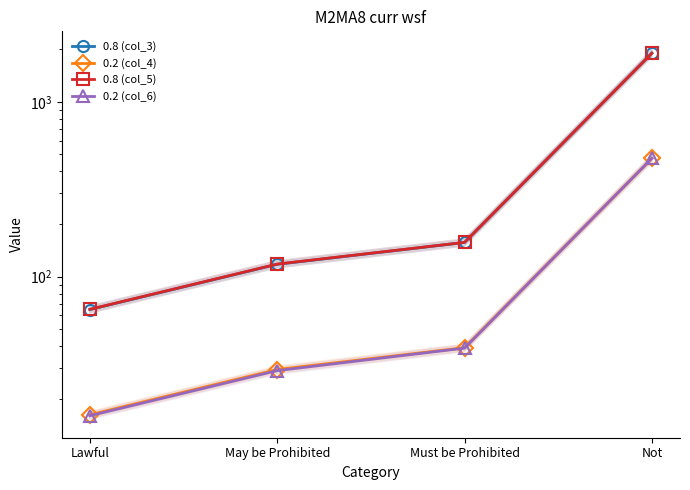

The value of 0.2 (col_4) at Must be Prohibited is 39.2. True or false?

True